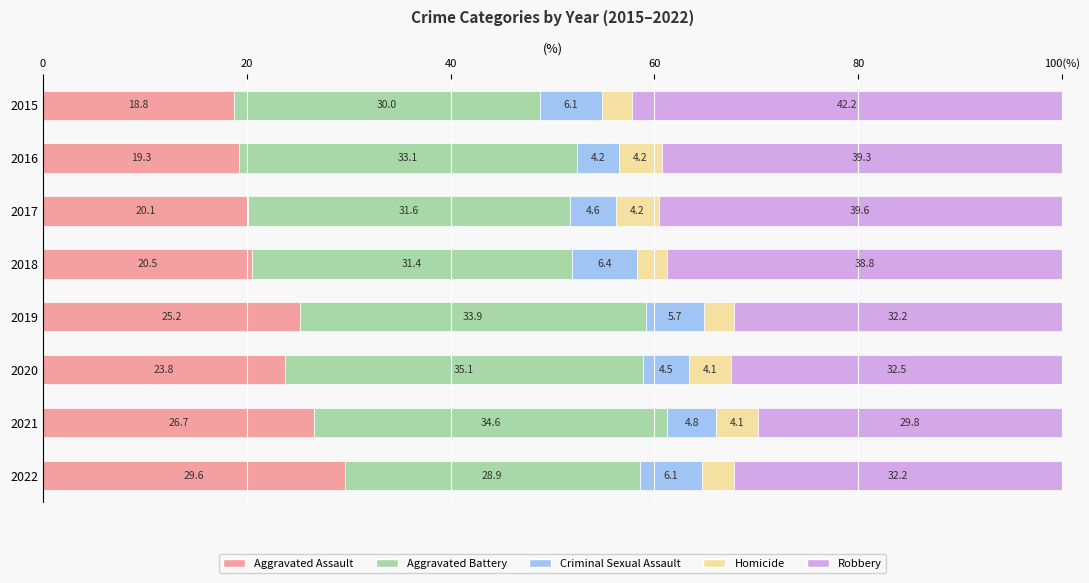

What are all the series names shown in the legend?

Aggravated Assault, Aggravated Battery, Criminal Sexual Assault, Homicide, Robbery